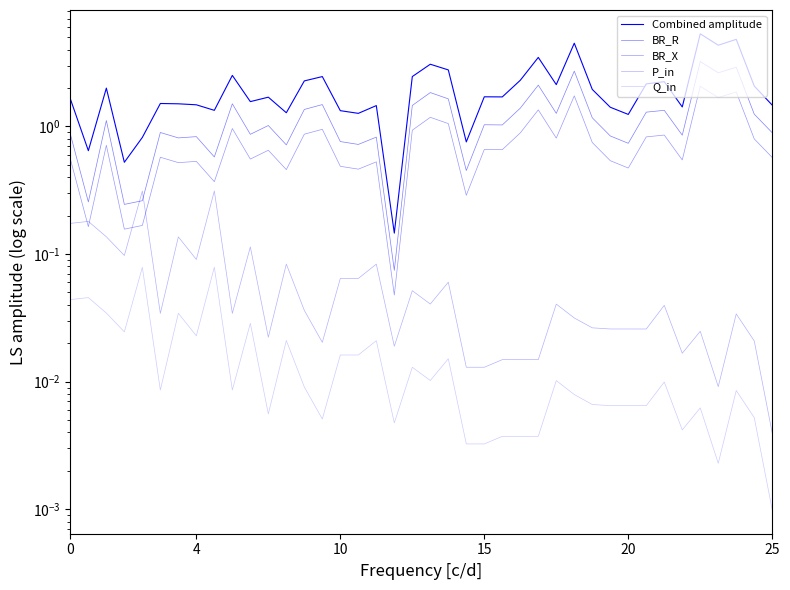

Reading left to right, extract all data points from this chart.

Combined amplitude: 1.6	0.6	2.0	0.5	0.8	1.5	1.5	1.5	1.3	2.5	1.6	1.7	1.3	2.3	2.5	1.3	1.3	1.5	0.1	2.5	3.1	2.8	0.8	1.7	1.7	2.3	3.5	2.1	4.5	1.9	1.4	1.2	2.2	2.2	1.4	5.3	4.3	4.8	2.1	1.5
BR_R: 0.9	0.3	1.1	0.2	0.3	0.9	0.8	0.8	0.6	1.5	0.9	1.0	0.7	1.4	1.5	0.8	0.7	0.8	0.1	1.5	1.8	1.6	0.5	1.0	1.0	1.4	2.1	1.3	2.7	1.2	0.8	0.7	1.3	1.3	0.9	3.2	2.6	2.9	1.2	0.9
BR_X: 0.6	0.2	0.7	0.2	0.2	0.6	0.5	0.5	0.4	1.0	0.6	0.7	0.5	0.9	0.9	0.5	0.5	0.5	0.0	0.9	1.2	1.1	0.3	0.7	0.7	0.9	1.3	0.8	1.7	0.7	0.5	0.5	0.8	0.9	0.5	2.1	1.7	1.9	0.8	0.6
P_in: 0.2	0.2	0.1	0.1	0.3	0.0	0.1	0.1	0.3	0.0	0.1	0.0	0.1	0.0	0.0	0.1	0.1	0.1	0.0	0.1	0.0	0.1	0.0	0.0	0.0	0.0	0.0	0.0	0.0	0.0	0.0	0.0	0.0	0.0	0.0	0.0	0.0	0.0	0.0	0.0
Q_in: 0.0	0.0	0.0	0.0	0.1	0.0	0.0	0.0	0.1	0.0	0.0	0.0	0.0	0.0	0.0	0.0	0.0	0.0	0.0	0.0	0.0	0.0	0.0	0.0	0.0	0.0	0.0	0.0	0.0	0.0	0.0	0.0	0.0	0.0	0.0	0.0	0.0	0.0	0.0	0.0